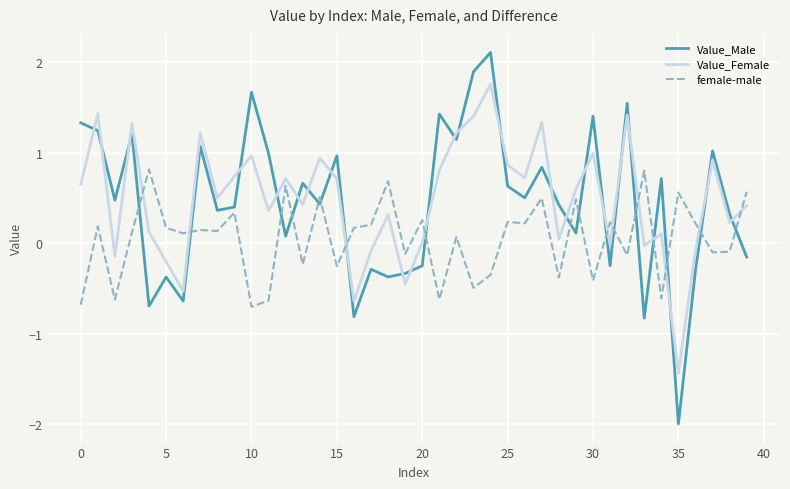

True or false: Value_Female and Value_Male cross at least once.

True